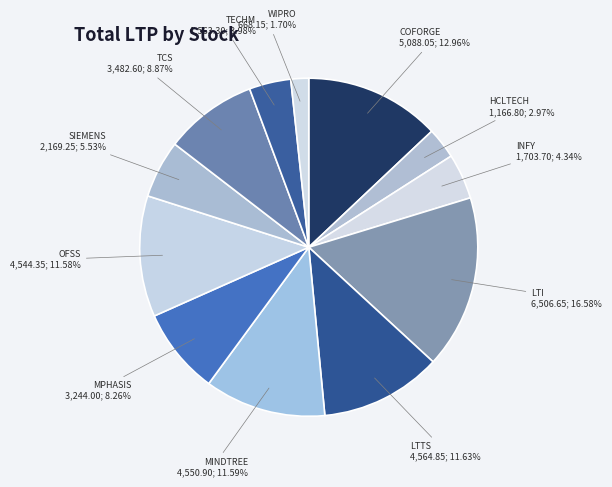

Does SIEMENS account for over 50% of the chart?

No